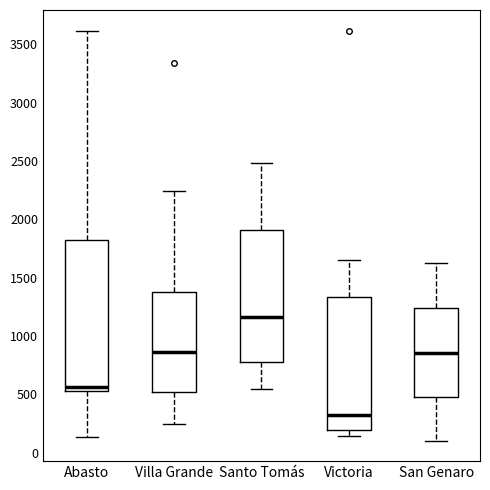

Reading left to right, read every box against the y-axis: the position of its median line, the range the box covers, and the ends of its whiskers. The values are not printed on the chart, so give them approximately, as read against the axis.

Abasto: median 550 (just above the box's lower edge), box 550 to 1800, whiskers 150 to 3600
Villa Grande: median 850, box 500 to 1350, whiskers 250 to 2250
Santo Tomás: median 1150, box 800 to 1900, whiskers 550 to 2500
Victoria: median 300, box 200 to 1350, whiskers 150 to 1650
San Genaro: median 850, box 500 to 1250, whiskers 100 to 1600